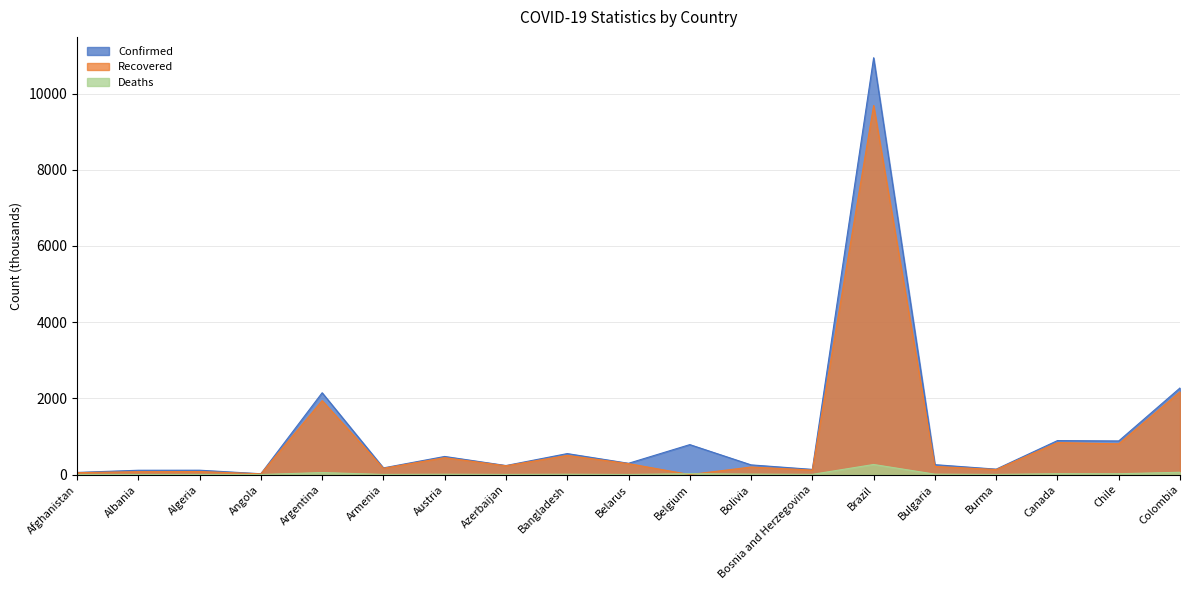

Count the number of data series in this chart.

3